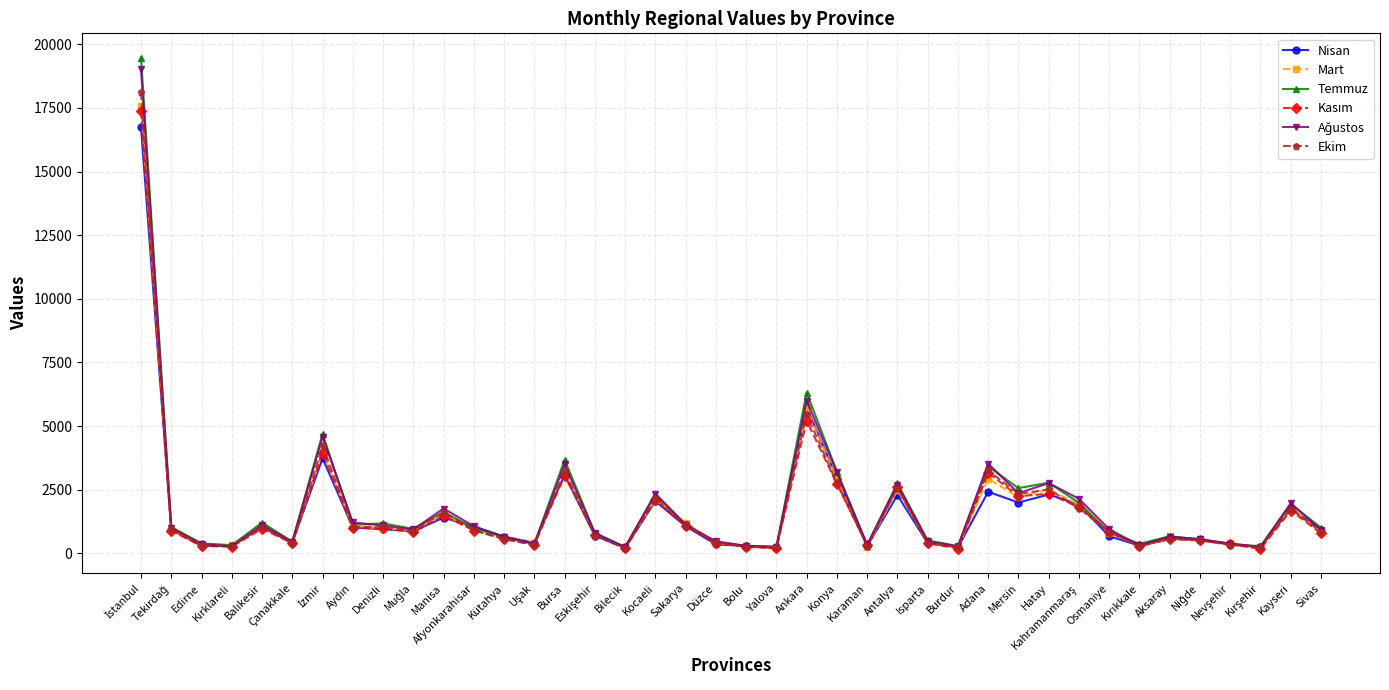

What is the maximum value shown in the chart?

19466